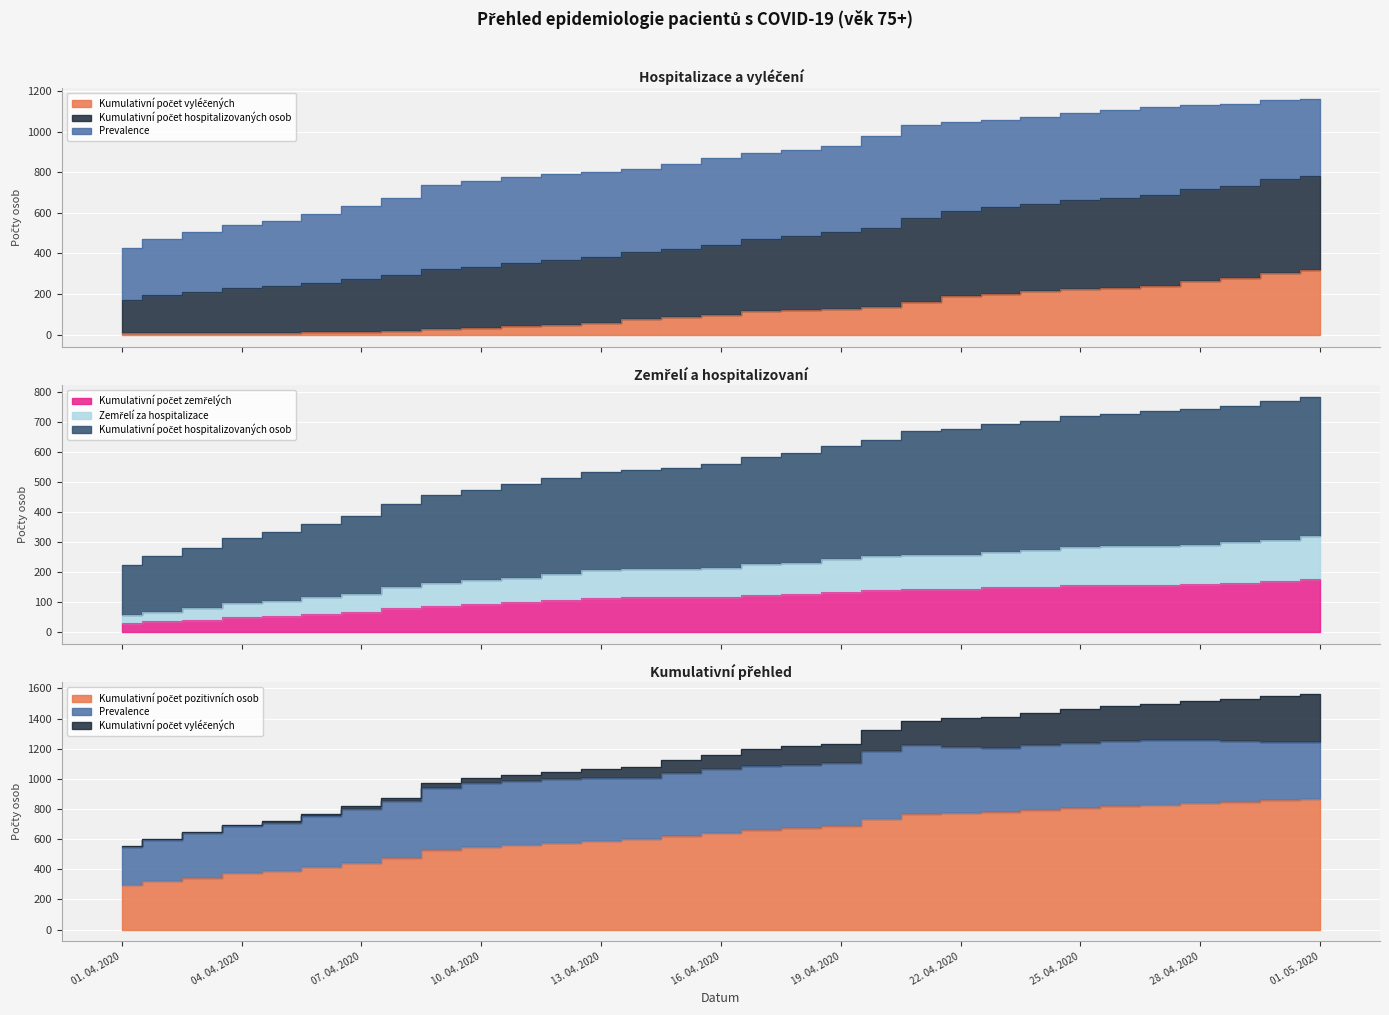

What is the average value of the Kumulativní počet vyléčených series?

119